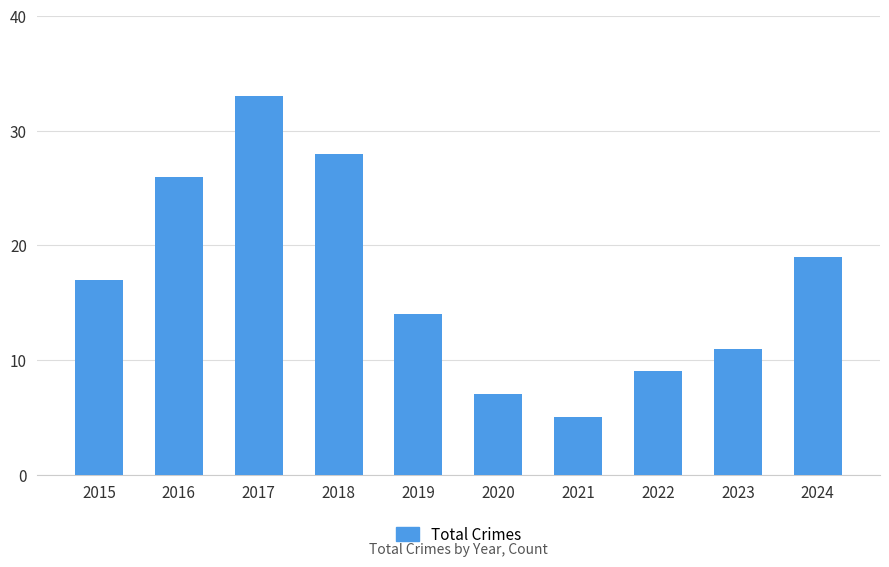

The value at 2016 is 37. True or false?

False